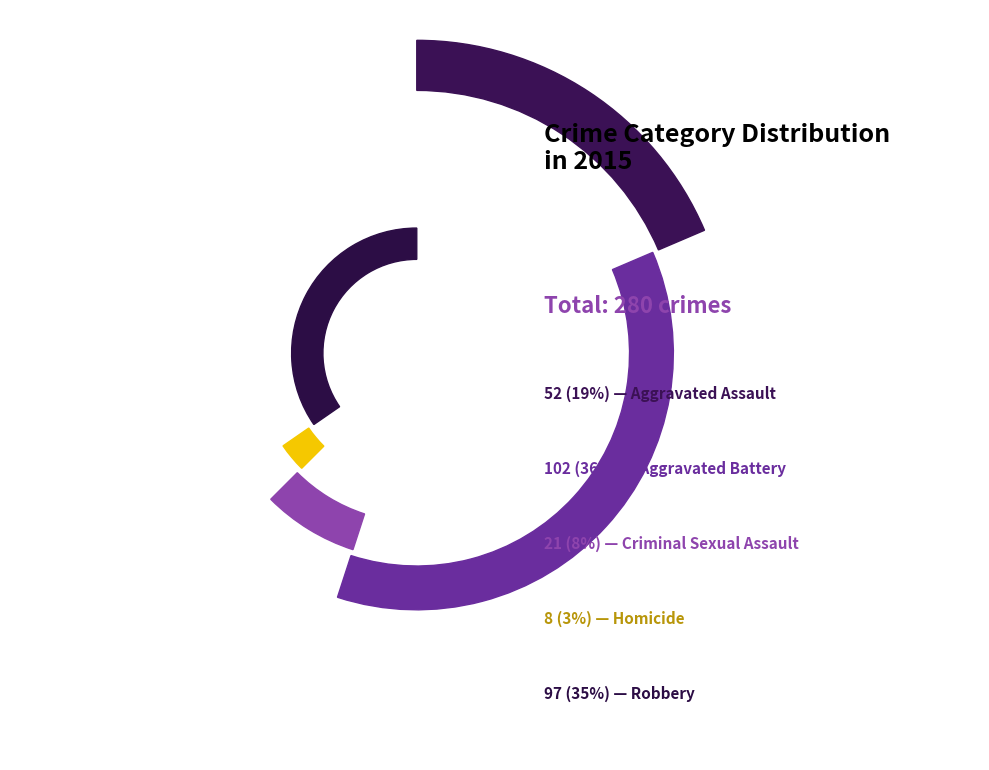

Does Criminal Sexual Assault represent more than half of the total?

No